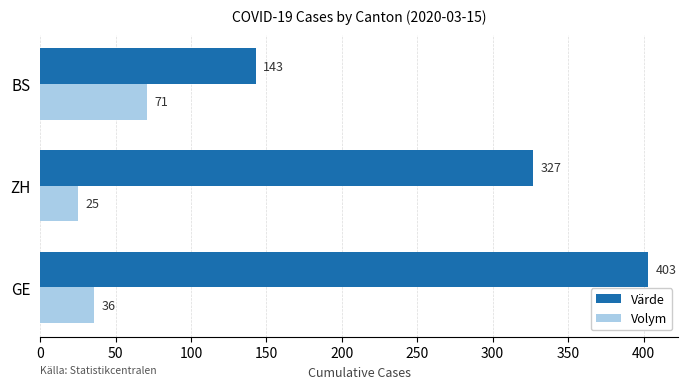

What is the sum of all Värde values?

873